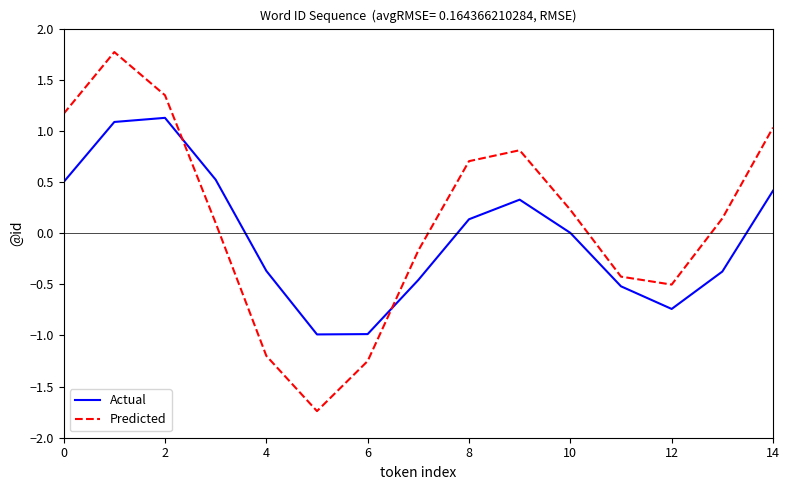

Which series ends up on top after the final intersection of Predicted and Actual?

Predicted